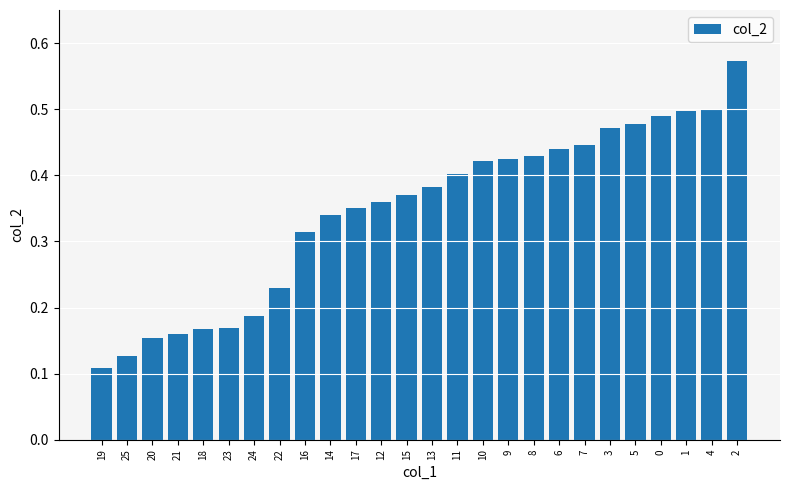

What is the label of the 20th bar from the right?

24